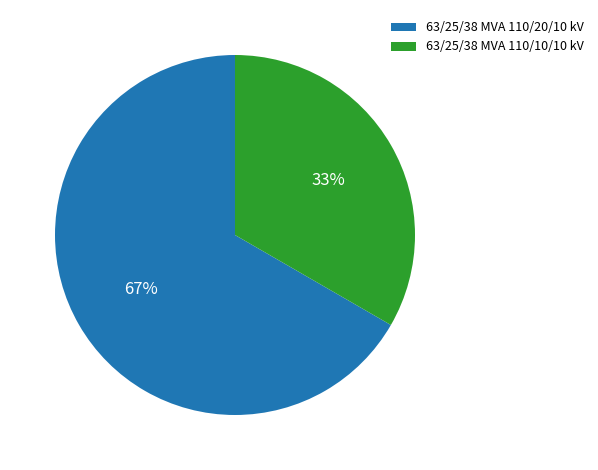

To the nearest percent, what percentage of the pie is 63/25/38 MVA 110/10/10 kV?

33%